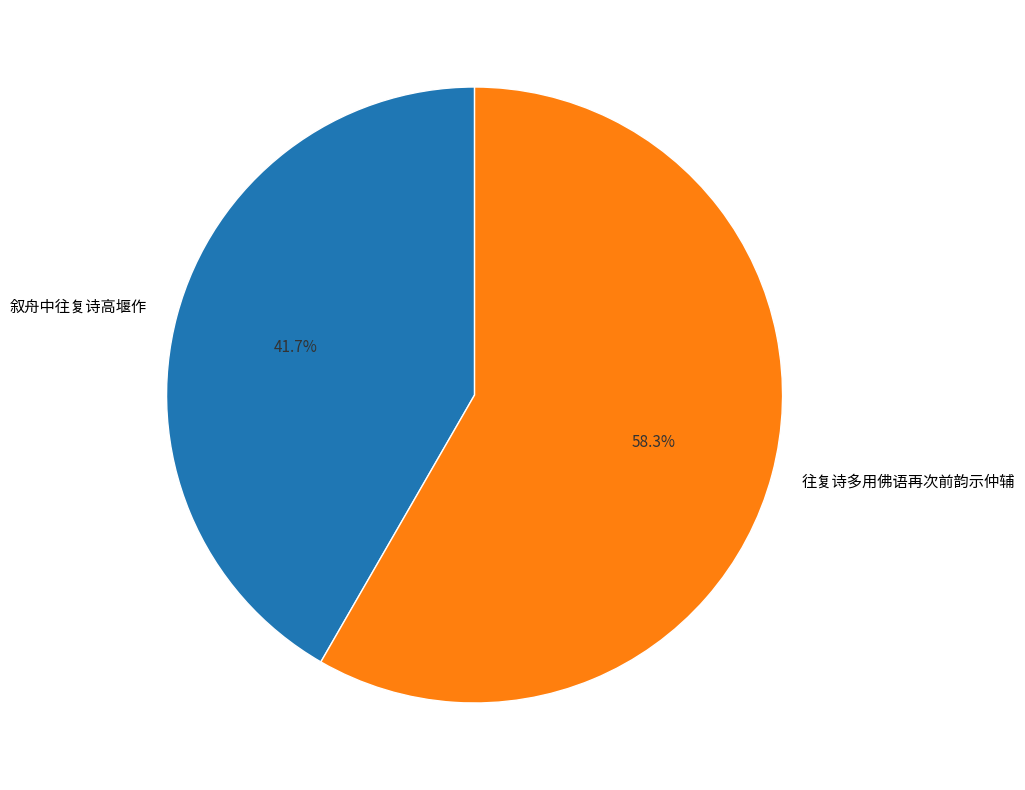

What percentage do 往复诗多用佛语再次前韵示仲辅 and 叙舟中往复诗高堰作 together represent?

100.0%